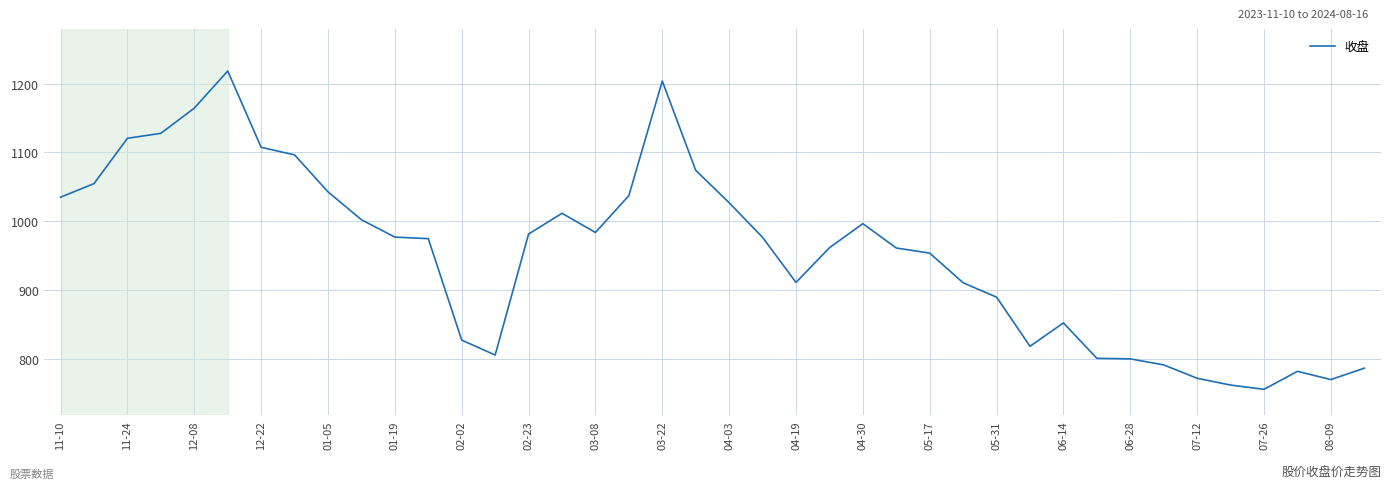

How many values are below 976?

20